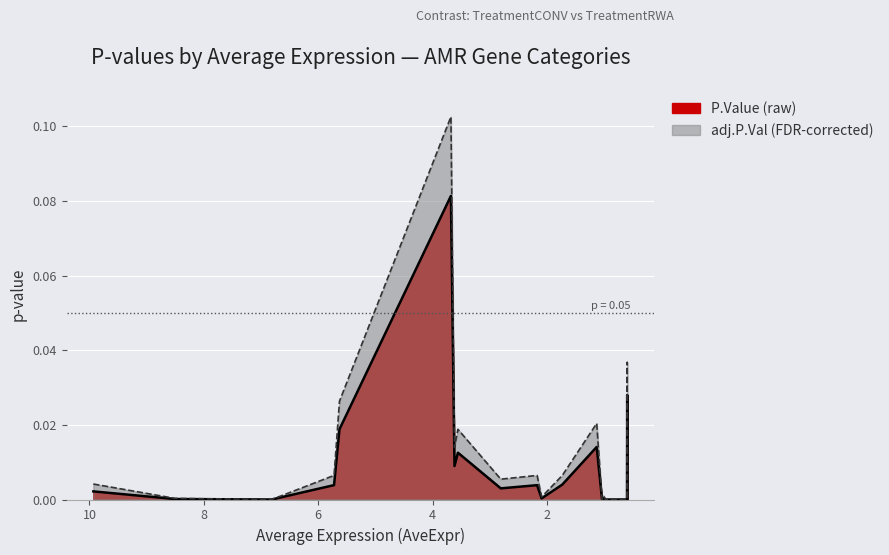

Reading right to left, transcribe all the data shown in this chart.

P.Value: 0.0	0.0	0.0	0.0	0.0	0.0	0.0	0.0	0.0	0.0	0.0	0.0	0.0	0.0	0.1	0.0	0.0	0.0	0.0	0.0
adj.P.Val: 0.0	0.0	0.0	0.0	0.0	0.0	0.0	0.0	0.0	0.0	0.0	0.0	0.0	0.0	0.1	0.0	0.0	0.0	0.0	0.0